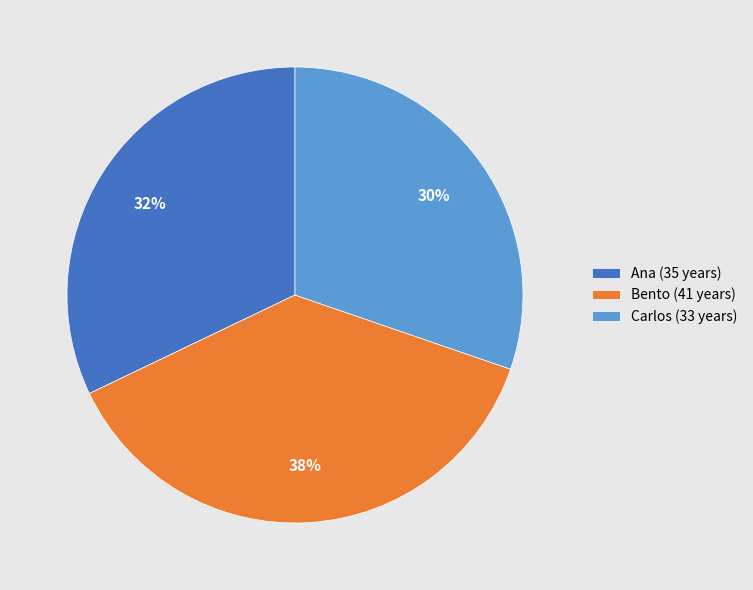

What percentage is the Carlos slice, to the nearest percent?

30%